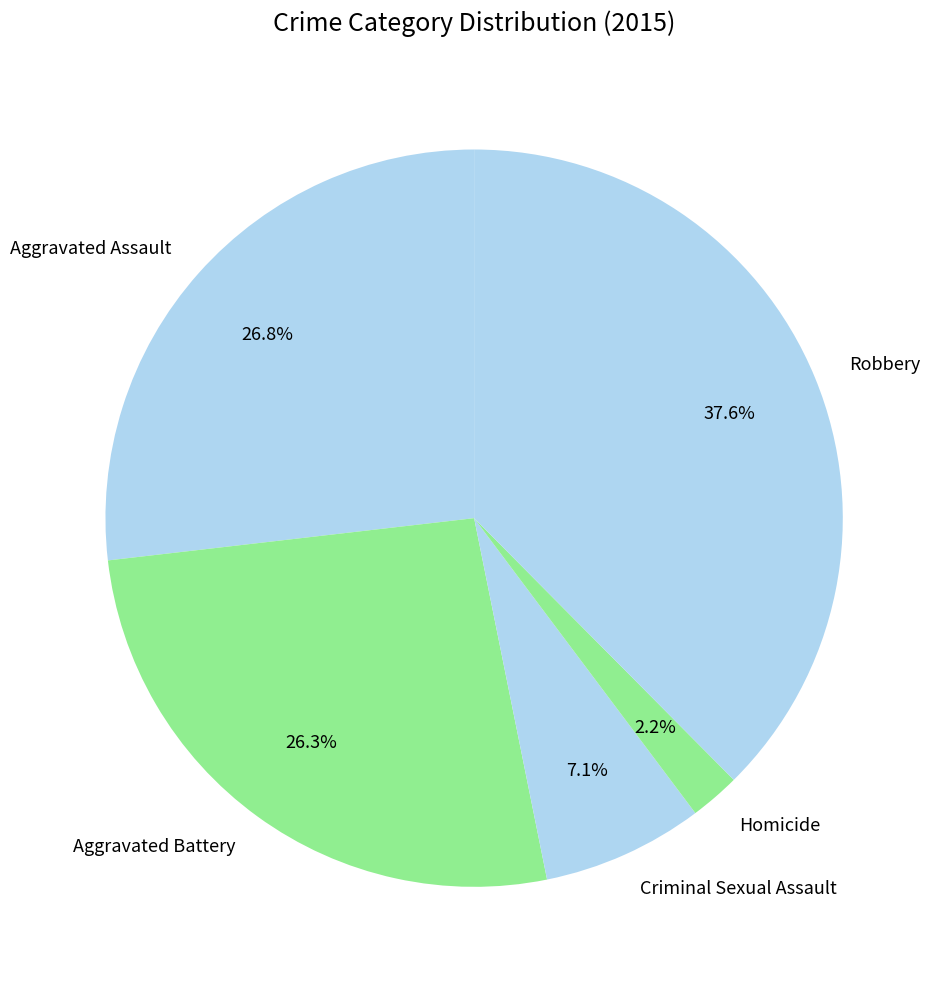

What is the ratio of the value at Aggravated Battery to the value at Aggravated Assault?

1.0